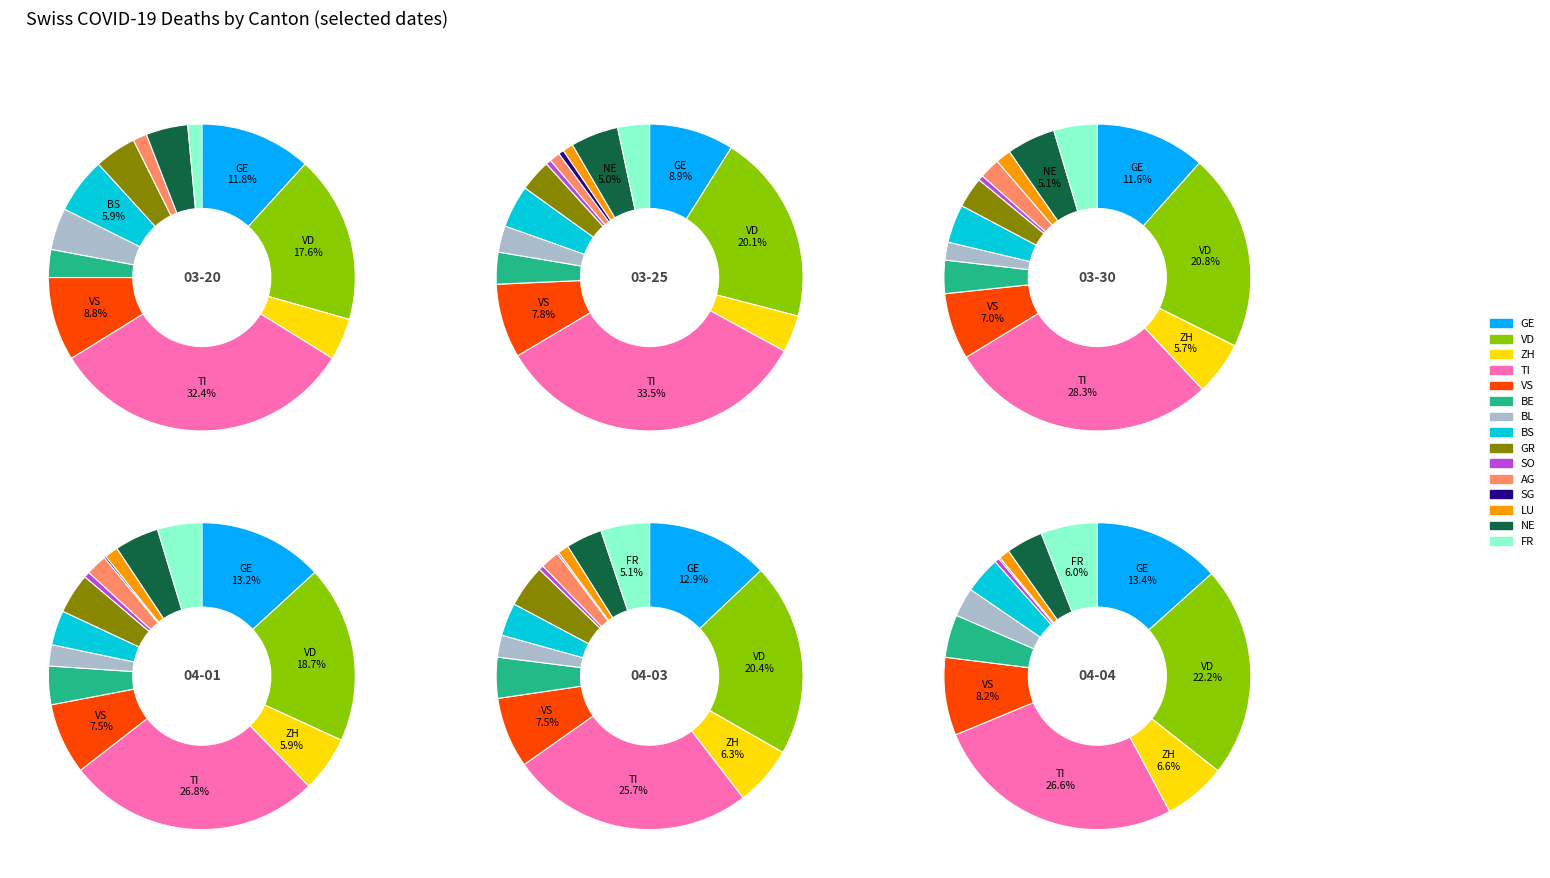

Does SO represent more than half of the total?

No